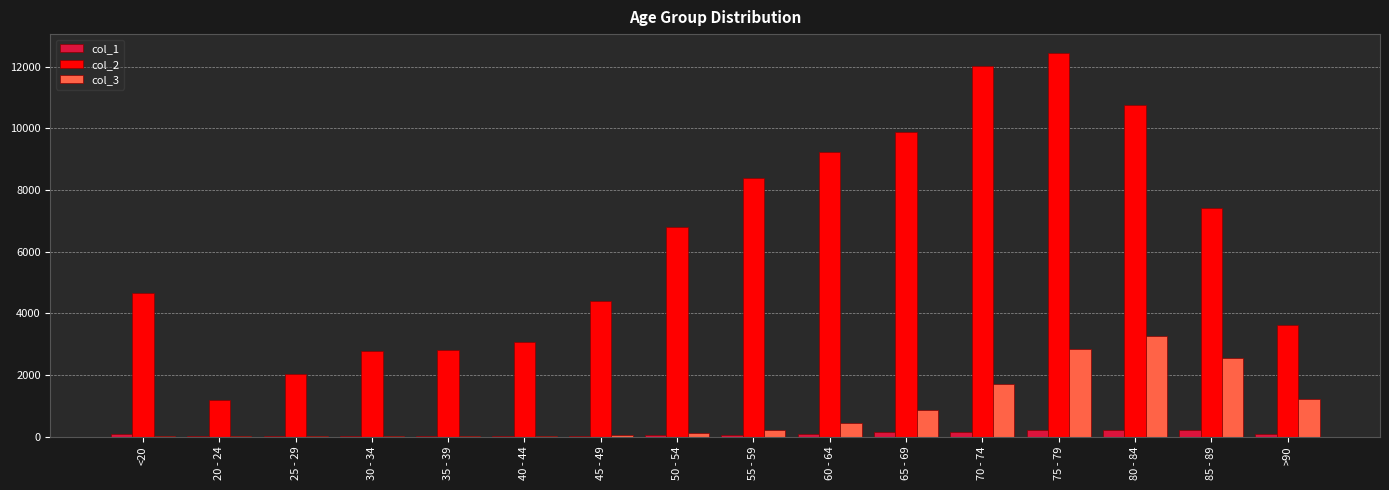

The value of col_2 at 70 - 74 is 12018. True or false?

True